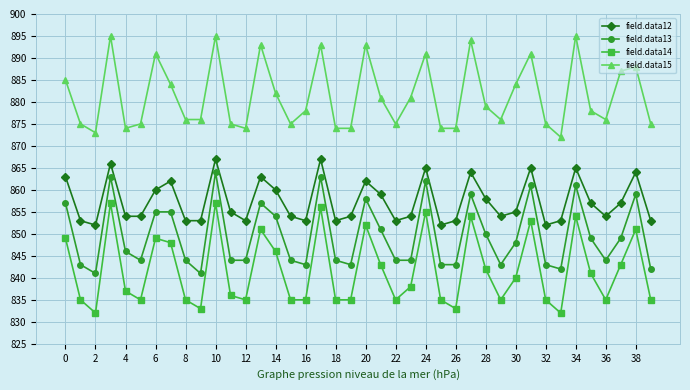

What is the difference between the maximum and second lowest values in the field.data14 series?

25